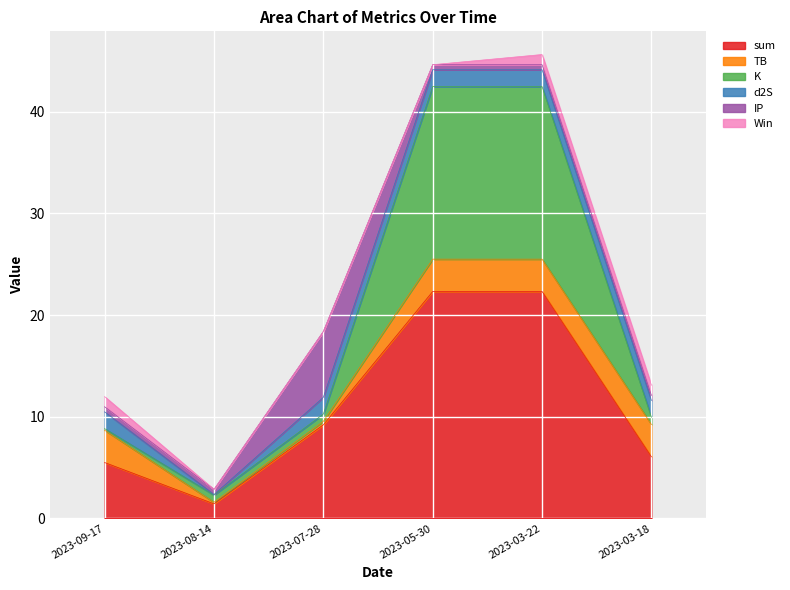

Reading left to right, what are all the values shown in this chart?

sum: 2023-09-17=5.5	2023-08-14=1.4	2023-07-28=9.2	2023-05-30=22.3	2023-03-22=22.3	2023-03-18=6.0
TB: 2023-09-17=3.2	2023-08-14=0.2	2023-07-28=0.3	2023-05-30=3.2	2023-03-22=3.2	2023-03-18=3.2
K: 2023-09-17=0.2	2023-08-14=0.7	2023-07-28=0.7	2023-05-30=17.0	2023-03-22=17.0	2023-03-18=0.7
d2S: 2023-09-17=1.7	2023-08-14=0.1	2023-07-28=1.7	2023-05-30=1.7	2023-03-22=1.7	2023-03-18=1.7
IP: 2023-09-17=0.5	2023-08-14=0.5	2023-07-28=6.5	2023-05-30=0.5	2023-03-22=0.5	2023-03-18=0.5
Win: 2023-09-17=1.0	2023-08-14=0.0	2023-07-28=0.0	2023-05-30=0.0	2023-03-22=1.0	2023-03-18=1.0